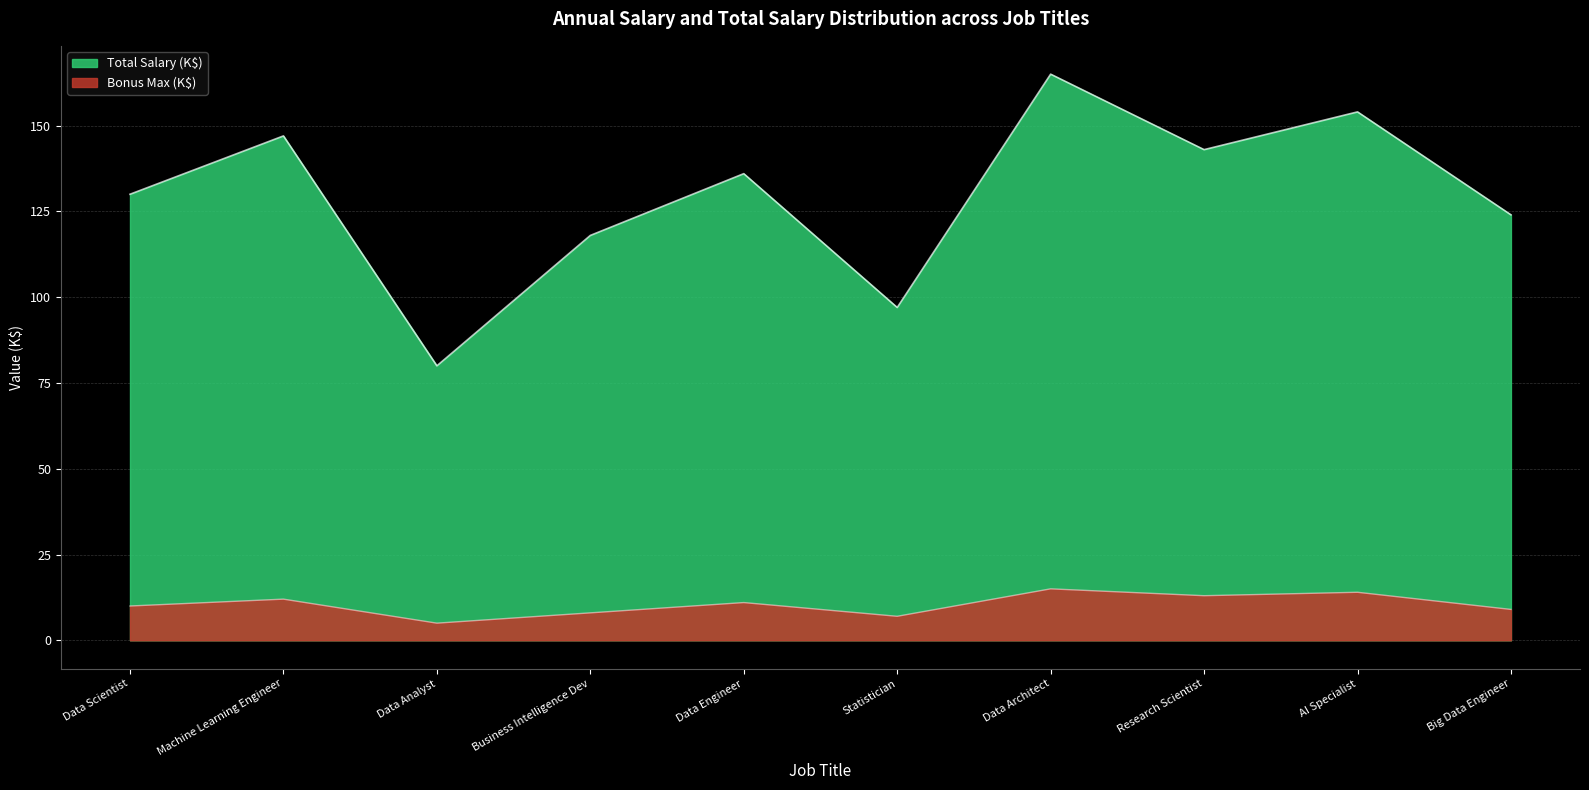

What is the label of the 5th point from the right?

Statistician